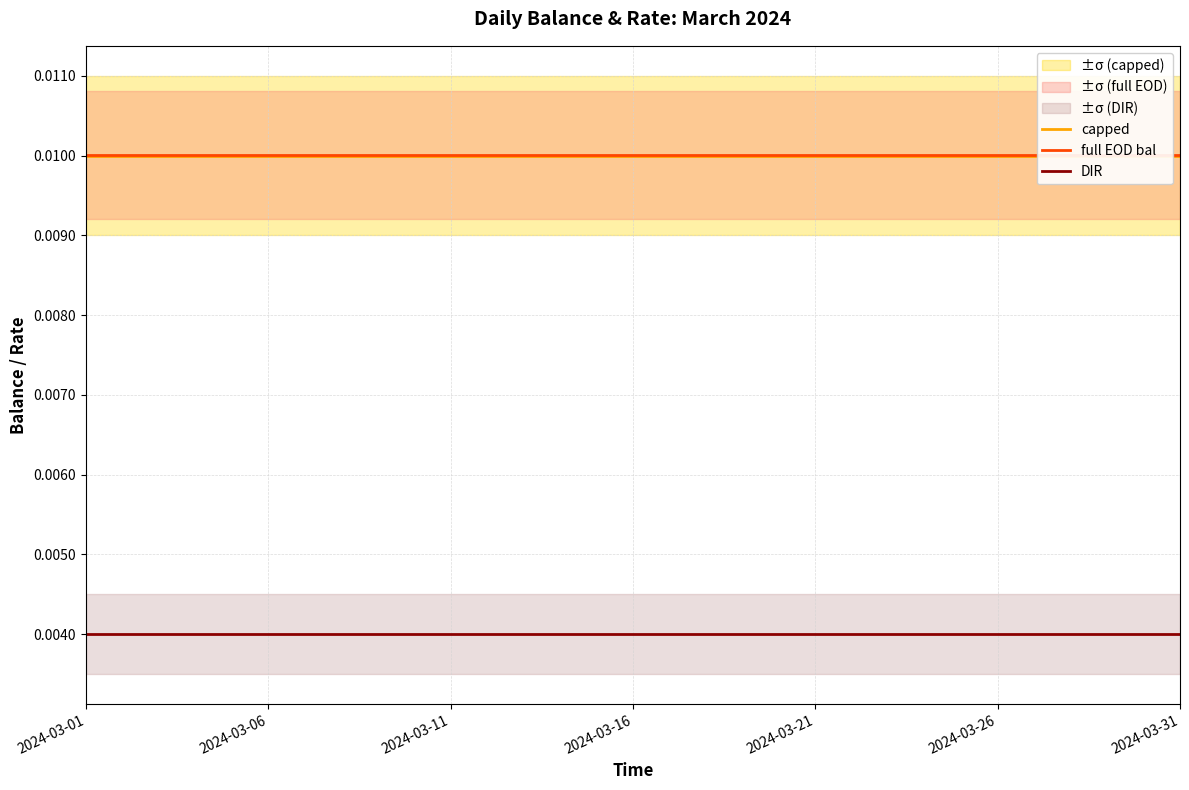

At which category is the sum across all series the highest?

2024-03-01